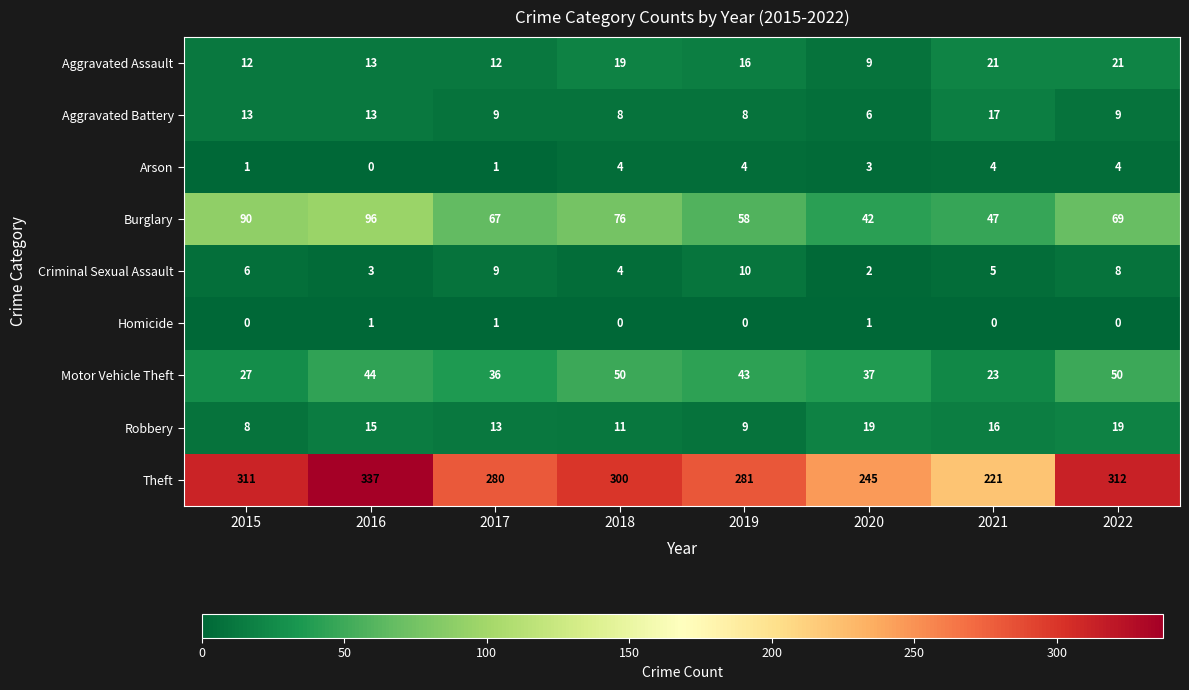

Where is Theft nearest to the value 279?

2017